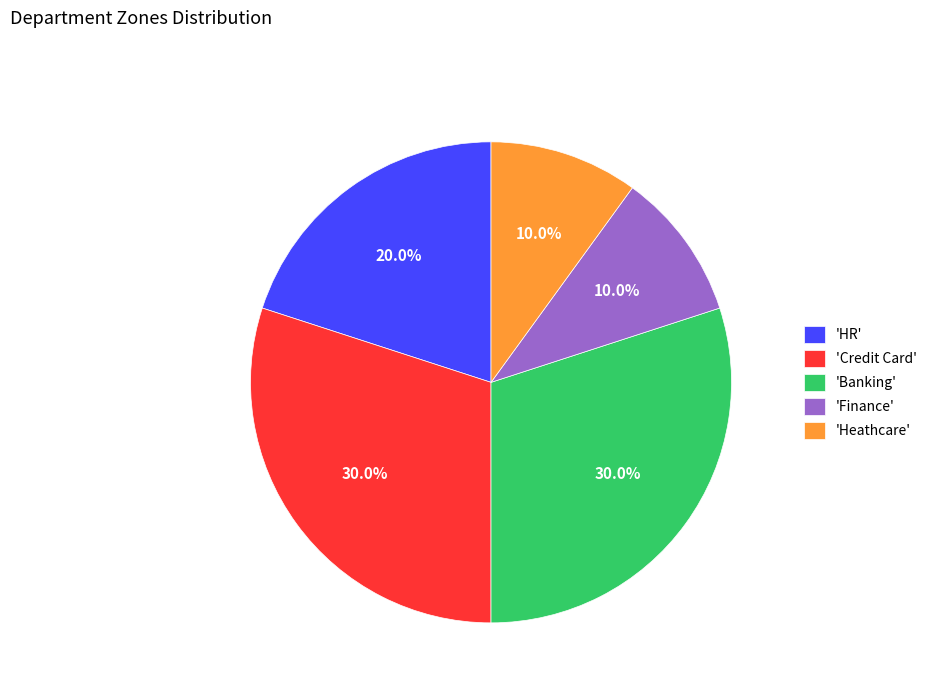

Is there a majority slice in this chart?

No